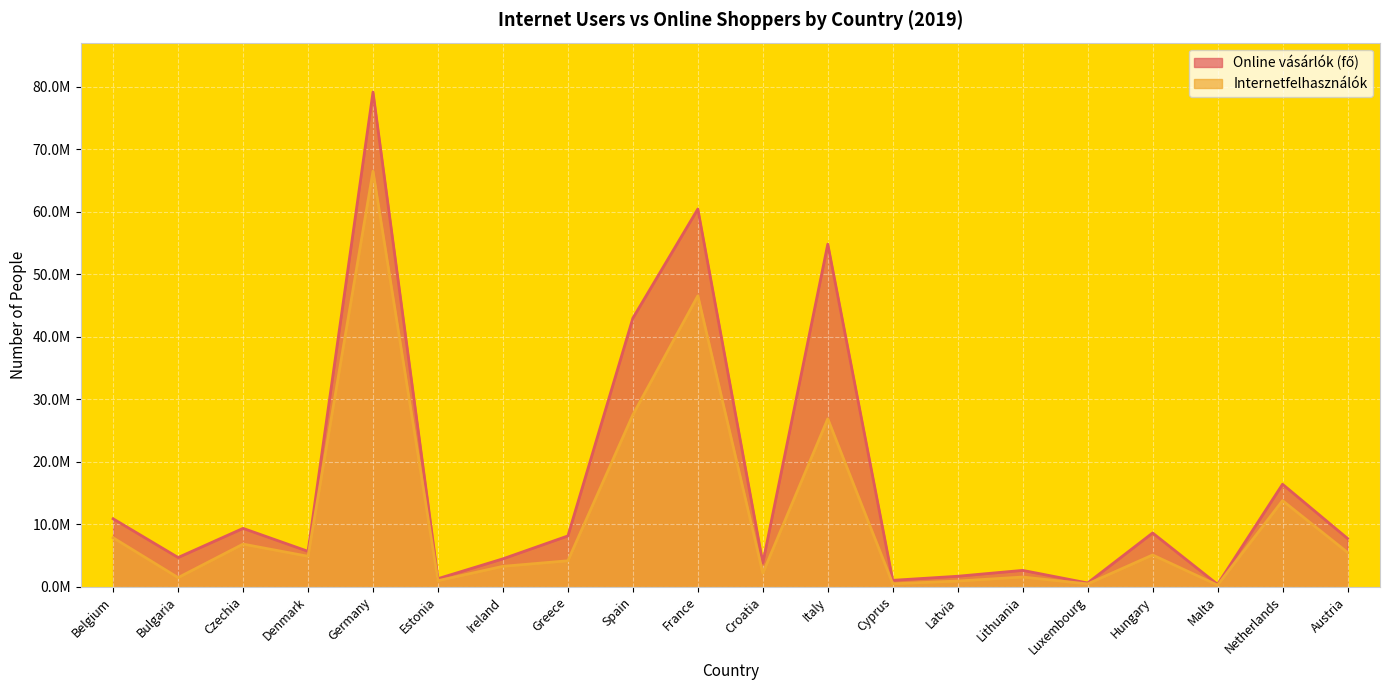

Between Germany and Cyprus, which series saw the biggest shift?

Internetfelhasználók